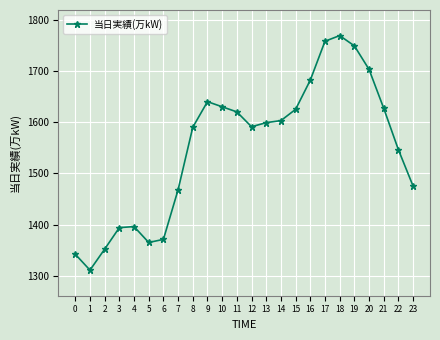

What is the difference between the second highest and second lowest values?

416